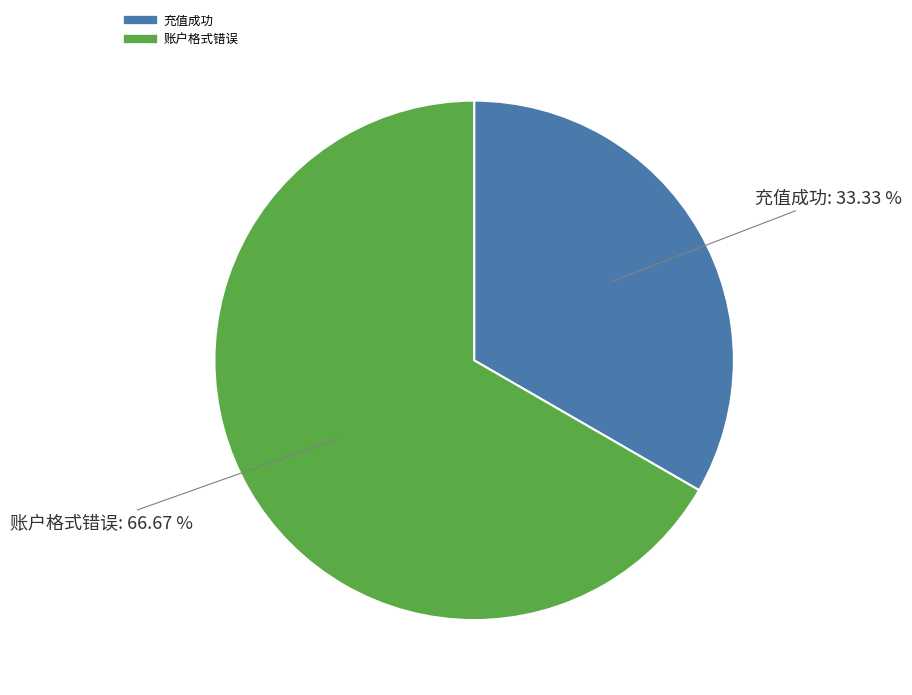

To the nearest percent, what portion does 充值成功 represent?

33%